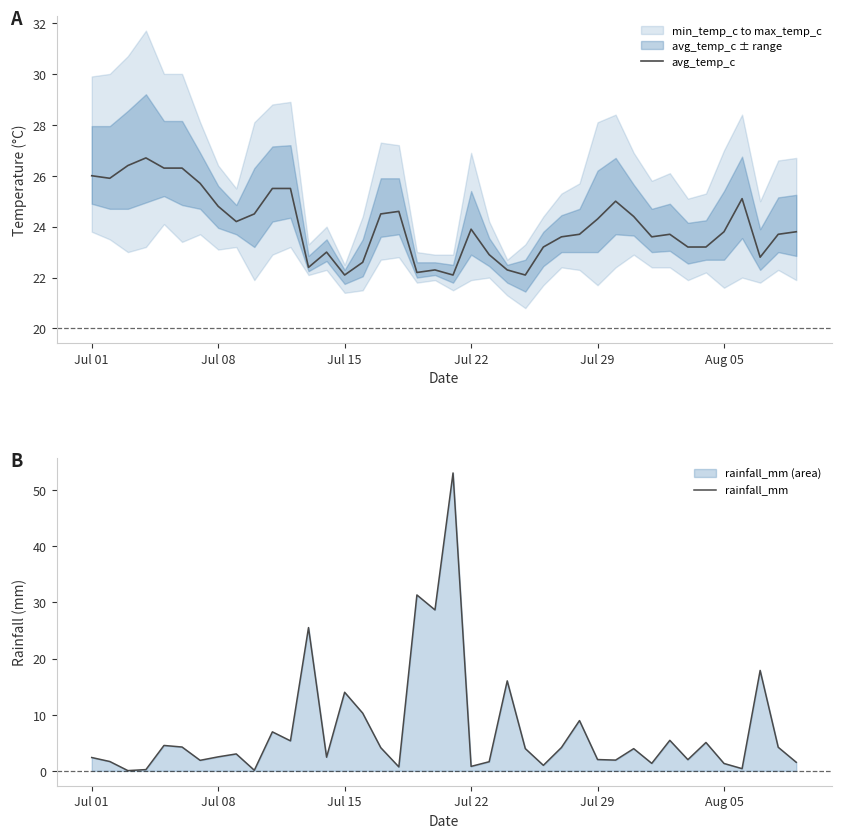

Which series has the largest total across all categories?

avg_temp_c